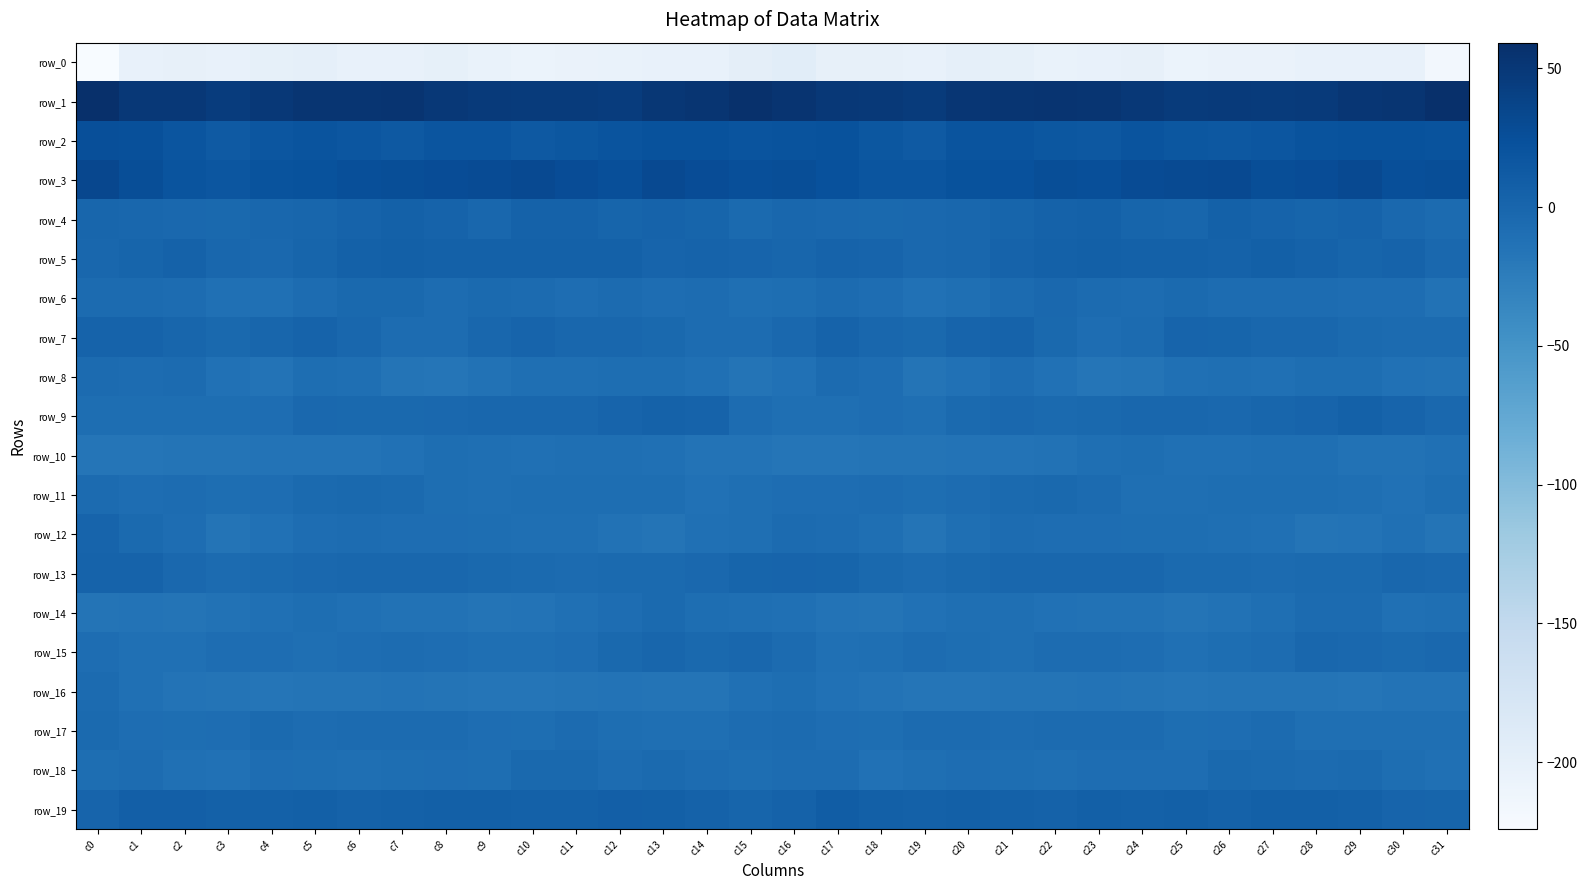

What is the average value of the row_13 series?

-2.3